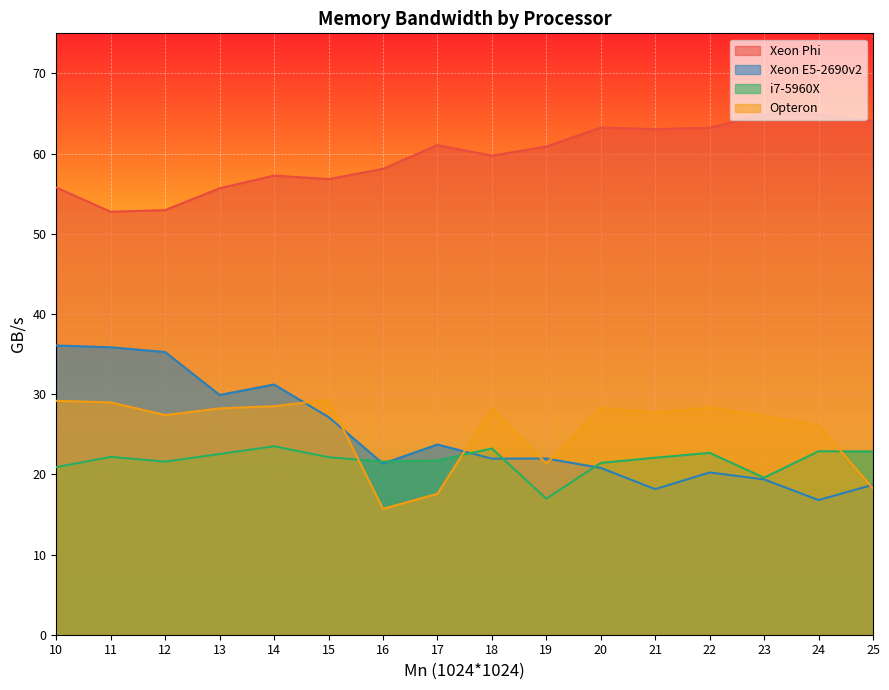

Reading right to left, transcribe all the data shown in this chart.

Xeon Phi: 25=64.1	24=64.9	23=64.9	22=63.2	21=63.1	20=63.3	19=60.9	18=59.7	17=61.1	16=58.1	15=56.8	14=57.3	13=55.7	12=53.0	11=52.7	10=55.8
Xeon E5-2690v2: 25=18.7	24=16.8	23=19.4	22=20.2	21=18.2	20=20.8	19=22.0	18=22.0	17=23.7	16=21.3	15=27.2	14=31.2	13=29.9	12=35.3	11=35.8	10=36.1
i7-5960X: 25=22.9	24=22.9	23=19.6	22=22.7	21=22.1	20=21.4	19=17.0	18=23.2	17=21.7	16=21.6	15=22.1	14=23.5	13=22.5	12=21.6	11=22.2	10=20.9
Opteron: 25=18.2	24=26.1	23=27.3	22=28.3	21=27.7	20=28.3	19=21.3	18=28.3	17=17.6	16=15.7	15=29.3	14=28.5	13=28.2	12=27.4	11=29.0	10=29.2